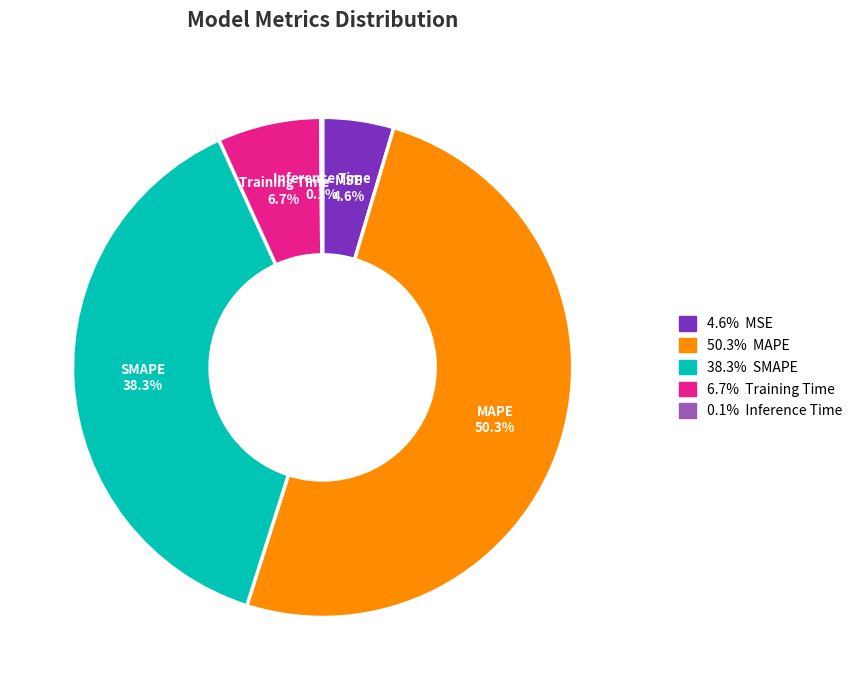

What is the majority slice?

MAPE